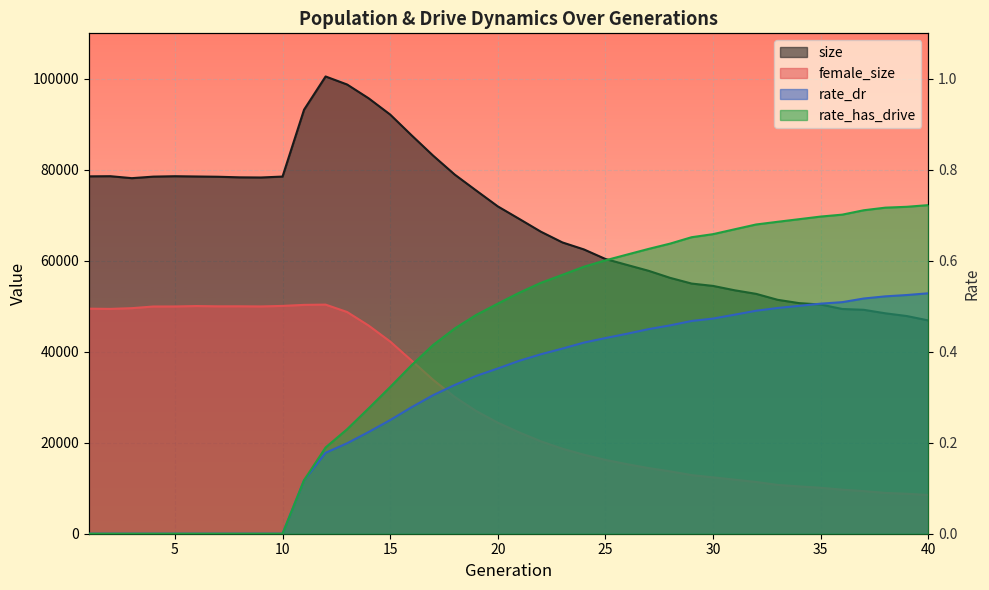

Which series has the largest range (max minus min)?

size